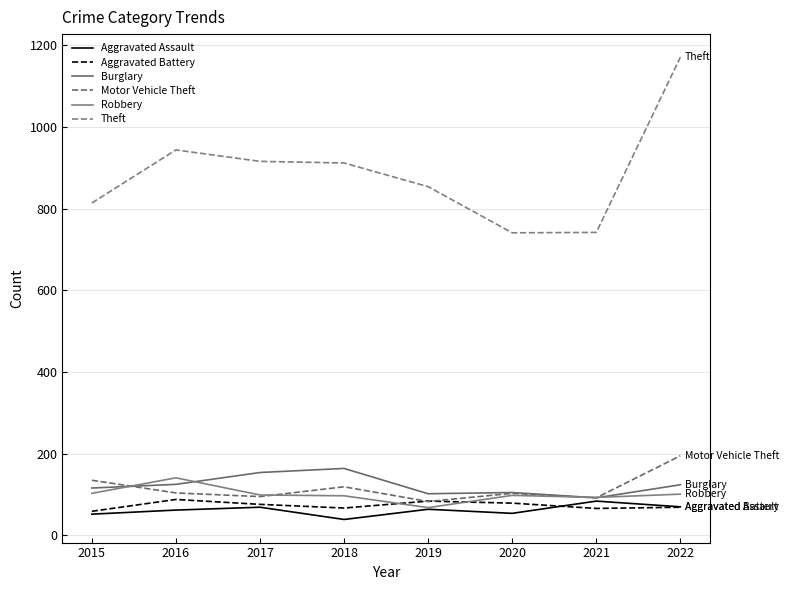

What is the difference between the Motor Vehicle Theft values at 2021 and 2019?

9